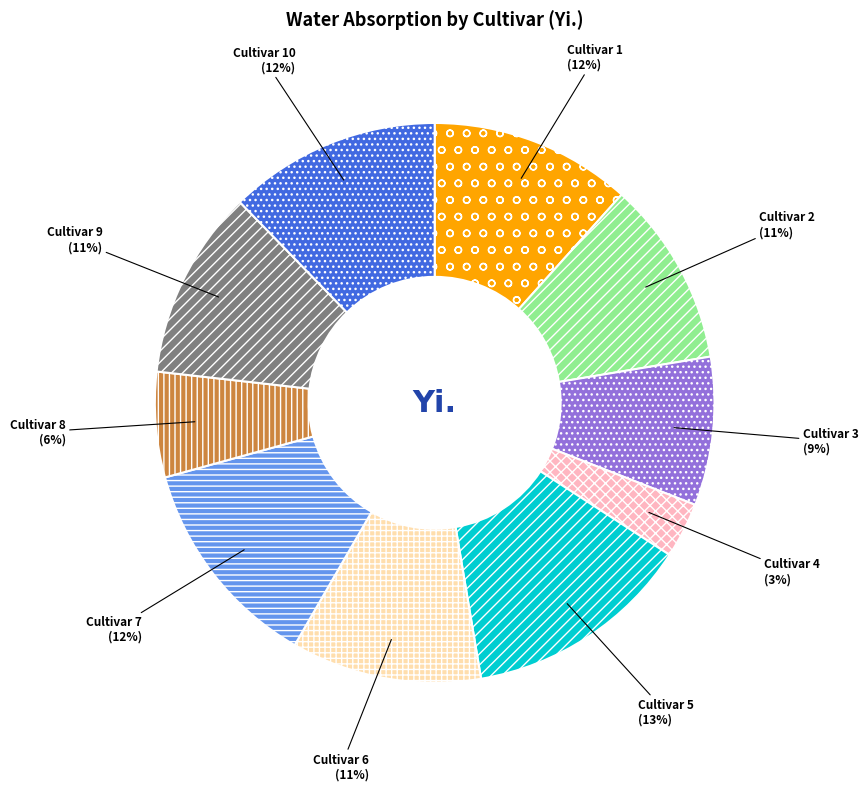

Is it true that Cultivar 4 is 17% of the pie?

False